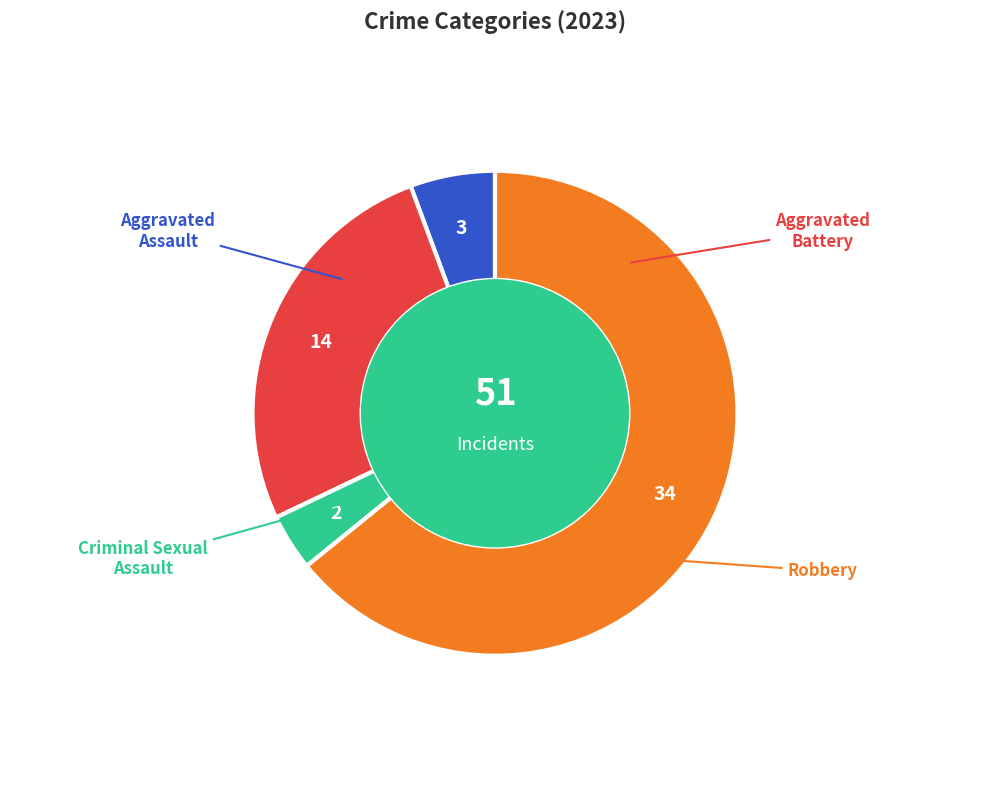

Is there any slice that represents more than half of the pie?

Yes